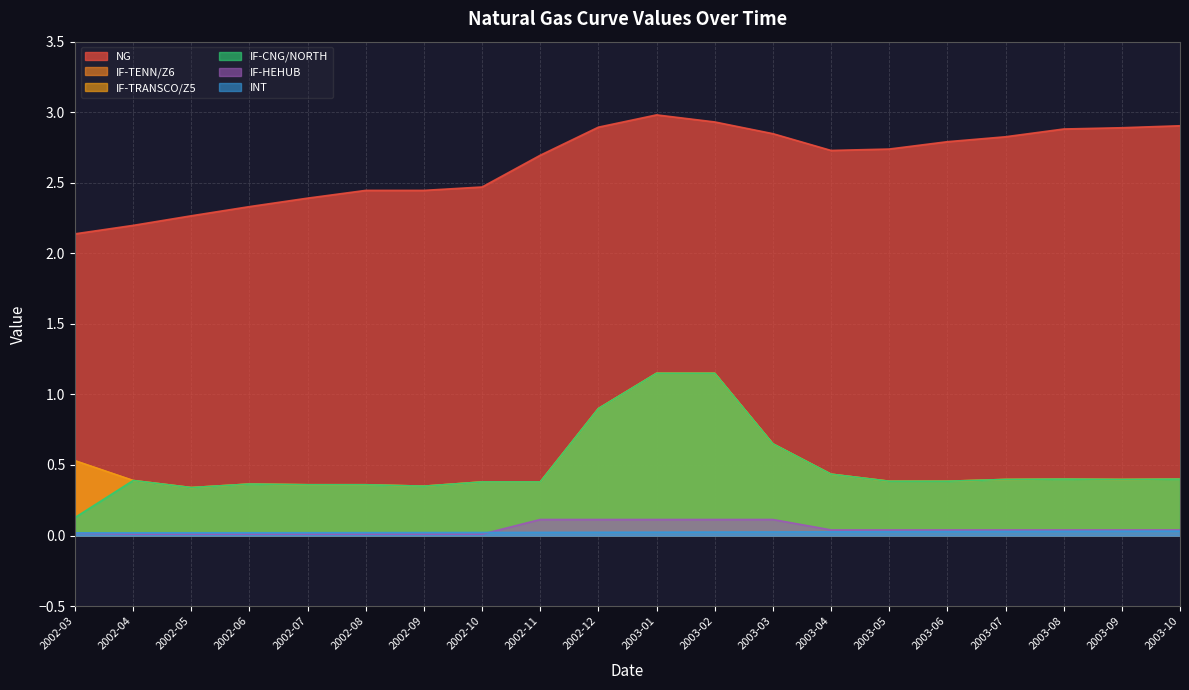

Between 2002-07 and 2002-09, which series saw the biggest shift?

NG